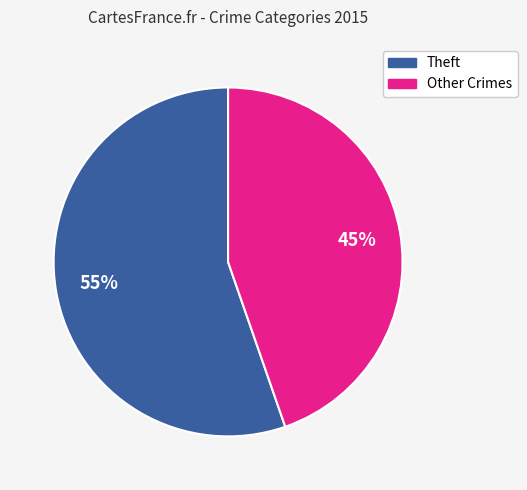

Is there any slice that represents more than half of the pie?

Yes